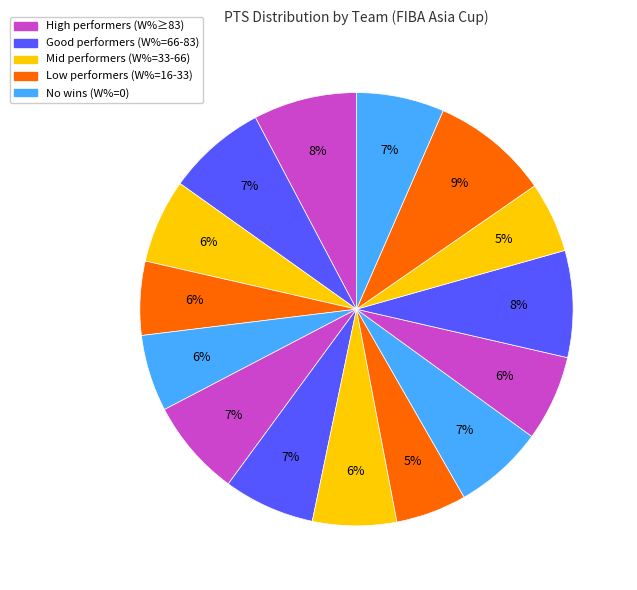

Count the number of slices in the pie.

15